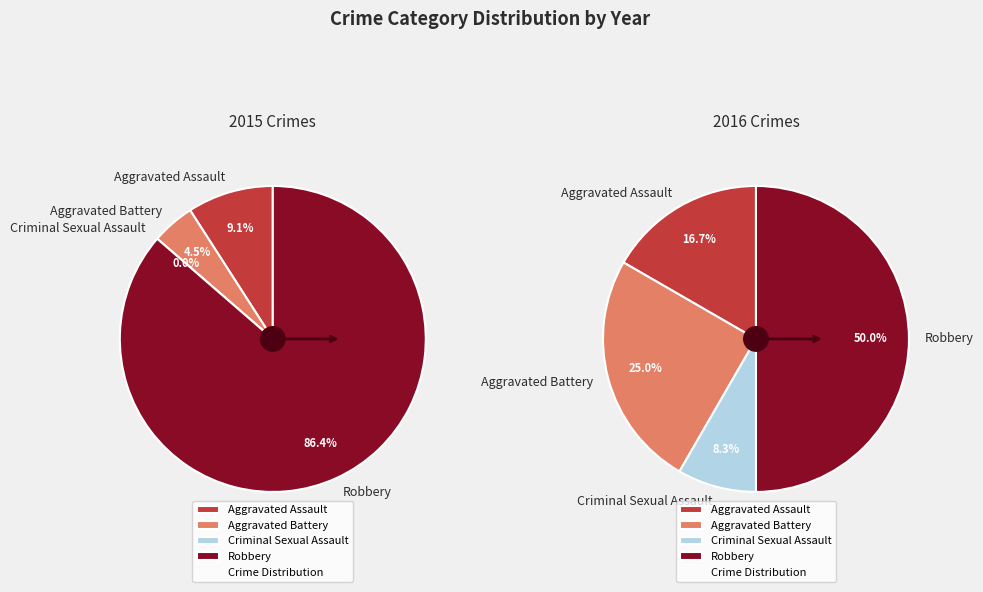

Which category has the biggest portion of the pie?

Robbery